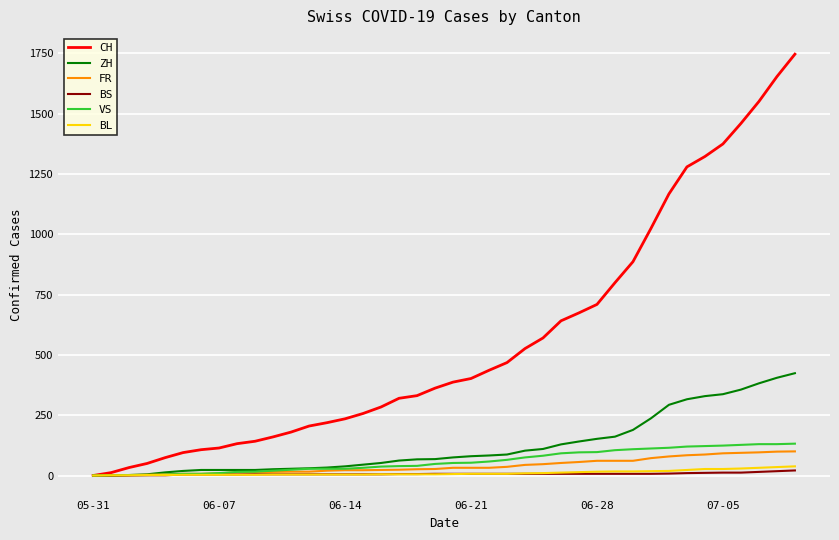

Which series has the widest spread of values?

CH